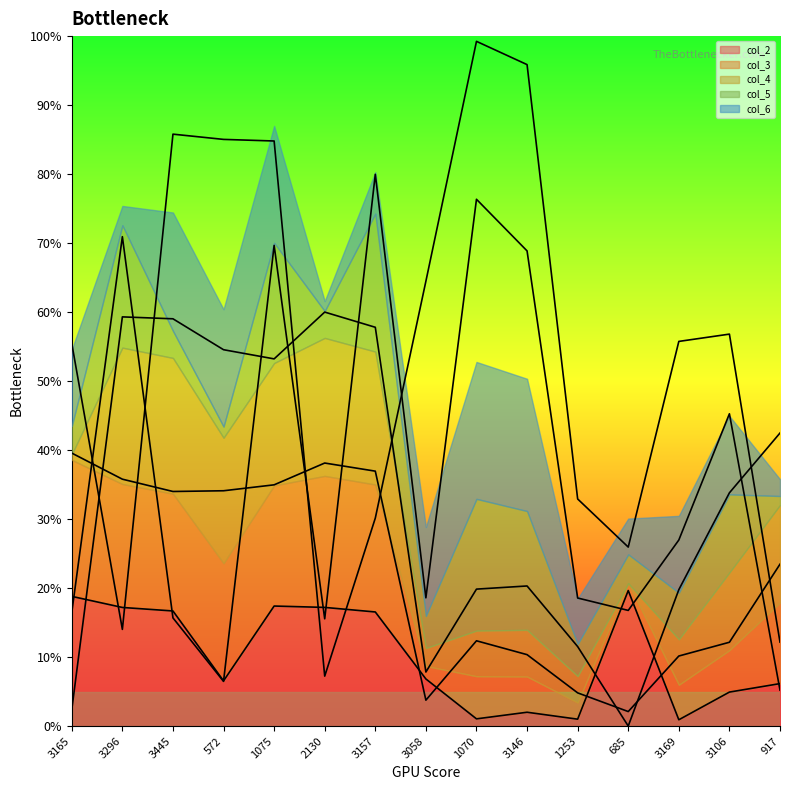

What is the highest value of the col_2 series?

19.6